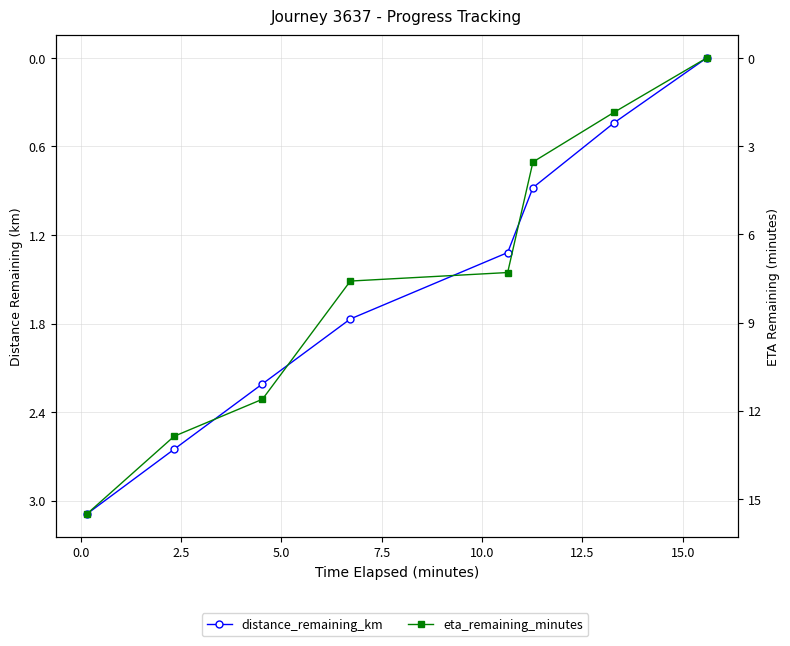

What are all the series names shown in the legend?

distance_remaining_km, eta_remaining_minutes